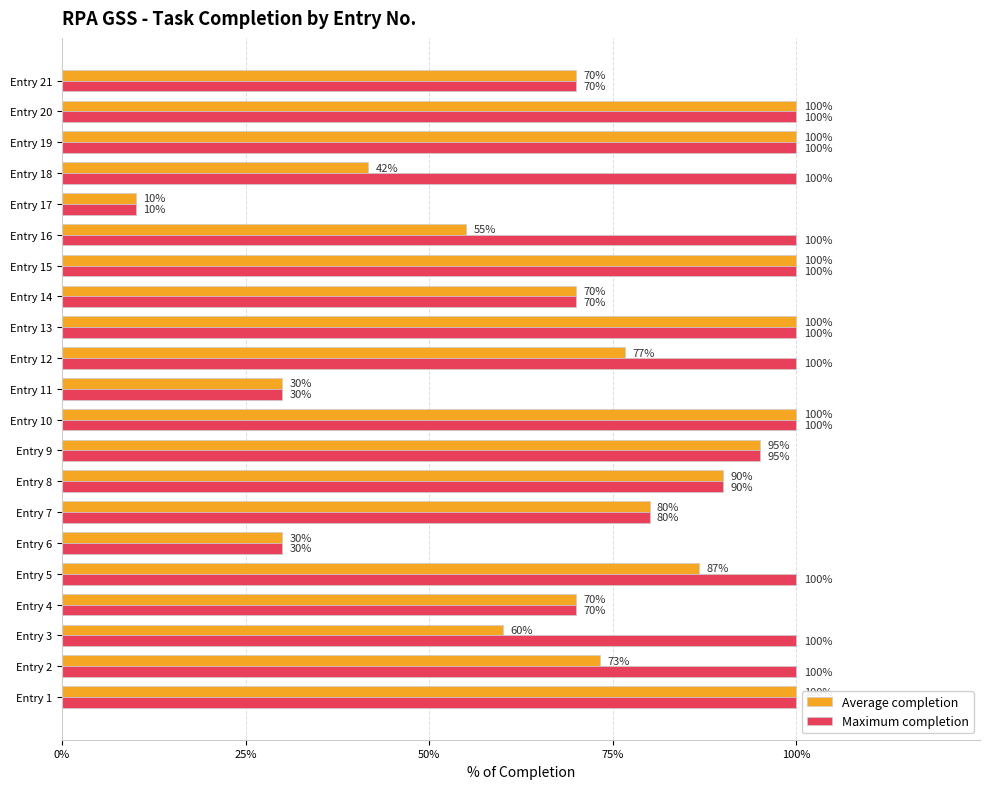

What are all the series names shown in the legend?

Average completion, Maximum completion